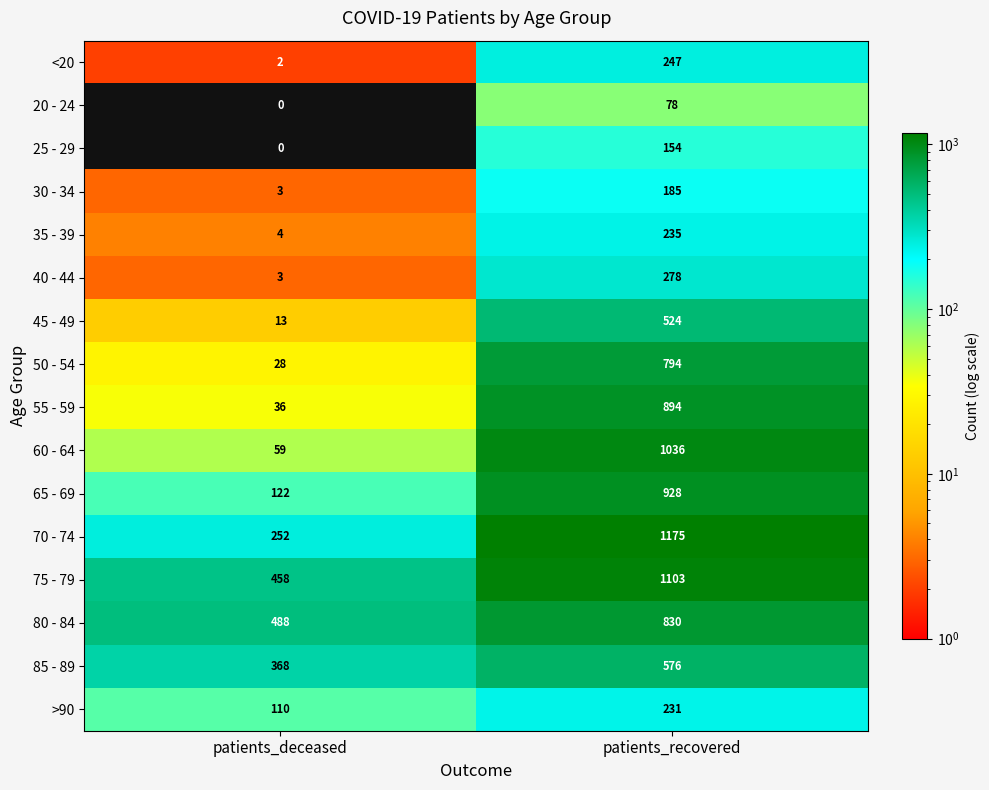

At which label is 25 - 29 closest to 77?

patients_deceased